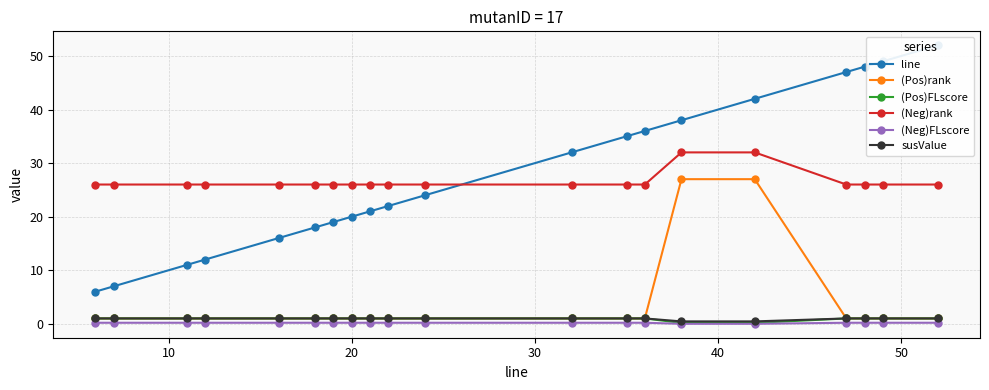

Which series has the largest total across all categories?

line